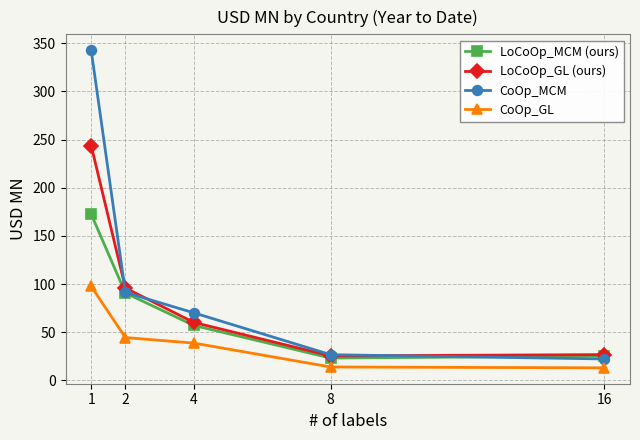

Is it true that LoCoOp_MCM (ours) equals 90.7 at 2?

True